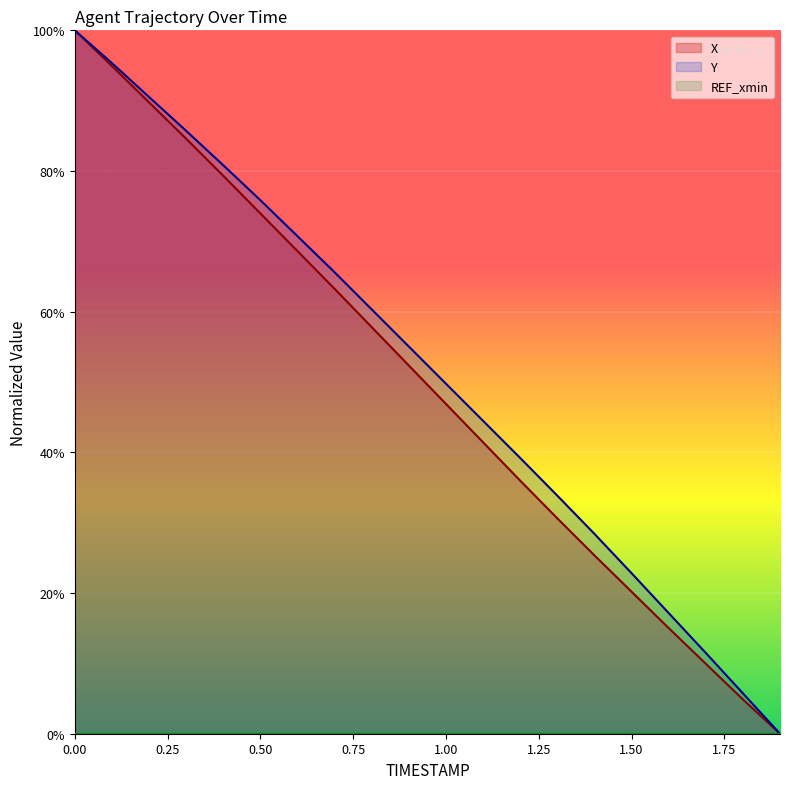

True or false: X and Y intersect in this chart.

False